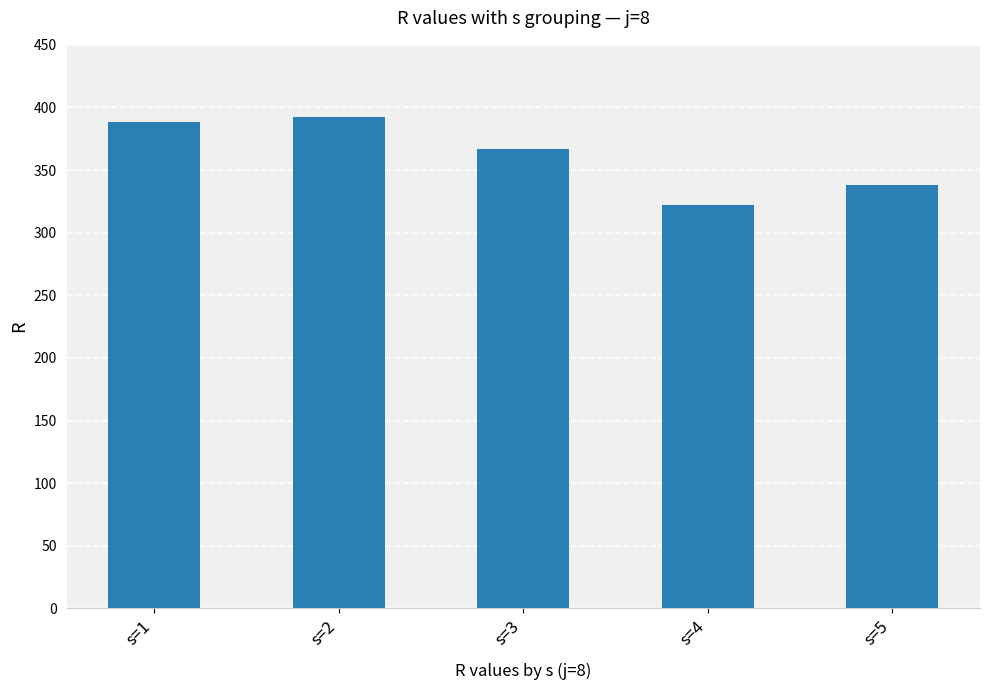

Reading left to right, transcribe all the data shown in this chart.

s=1=388	s=2=392	s=3=367	s=4=322	s=5=338